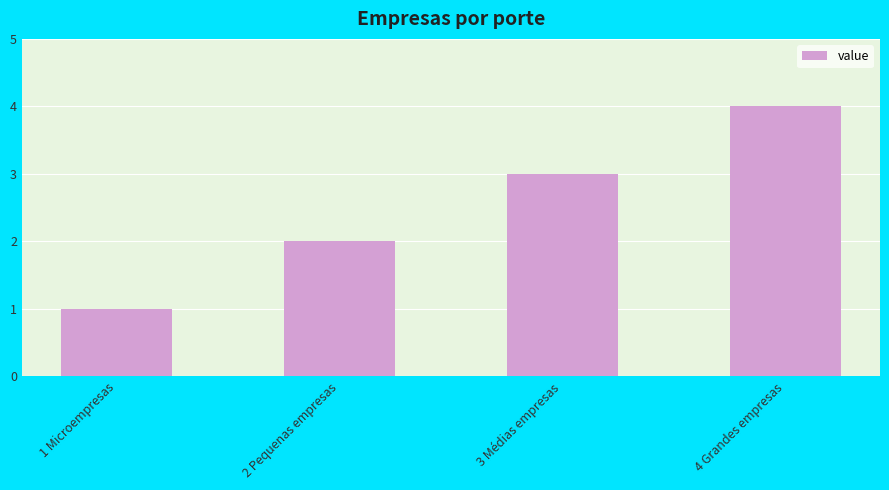

Which has a higher value, 4 Grandes empresas or 3 Médias empresas?

4 Grandes empresas